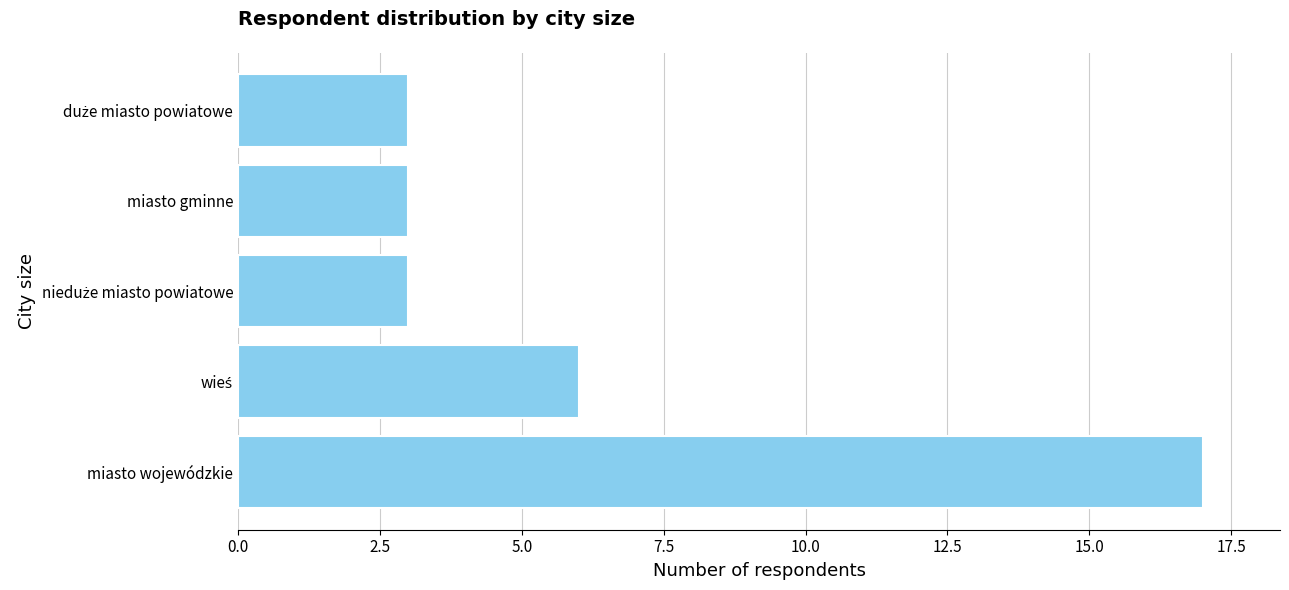

The chart shows a value of 17 at miasto wojewódzkie. True or false?

True